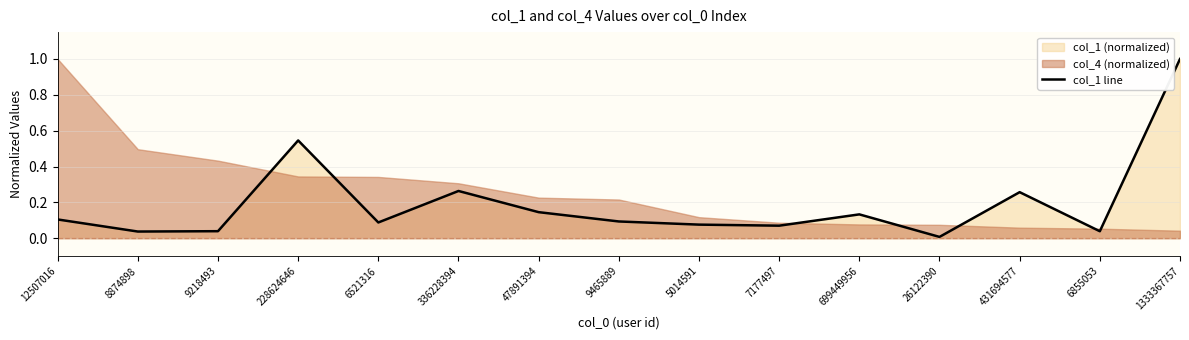

What is the difference between the maximum and minimum values?

1.0